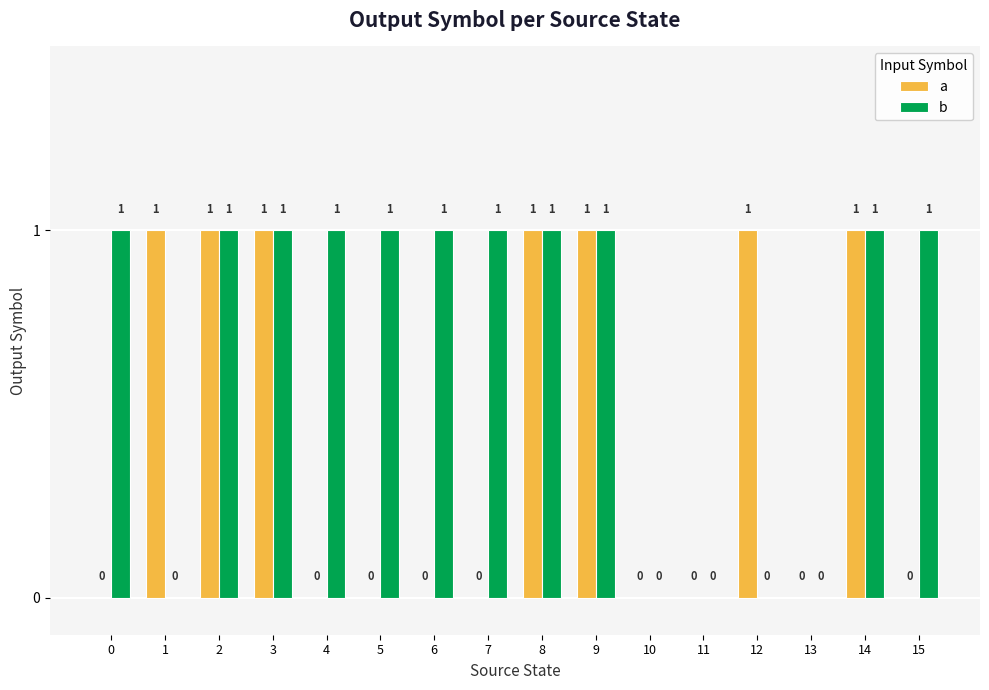

True or false: a has a value of 1 at 15.

False